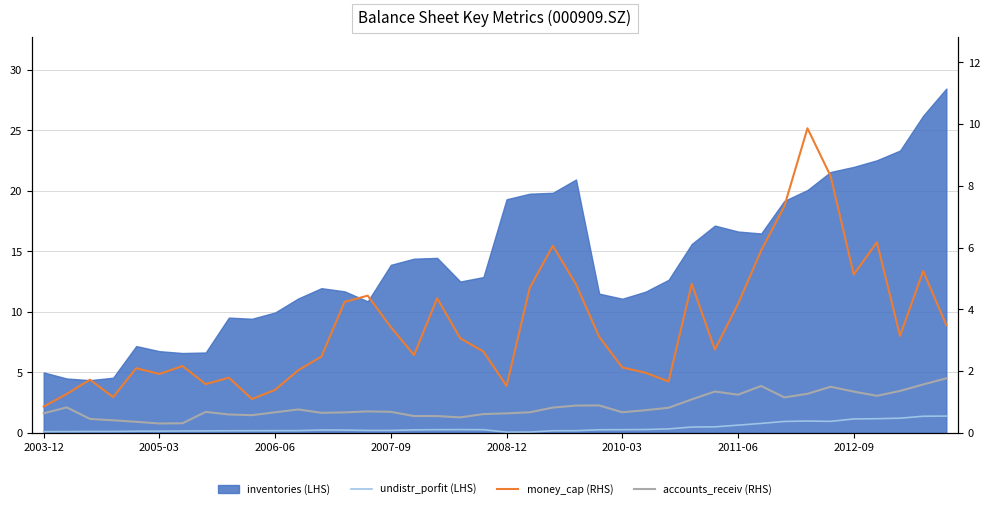

What position from the left is 28?

29